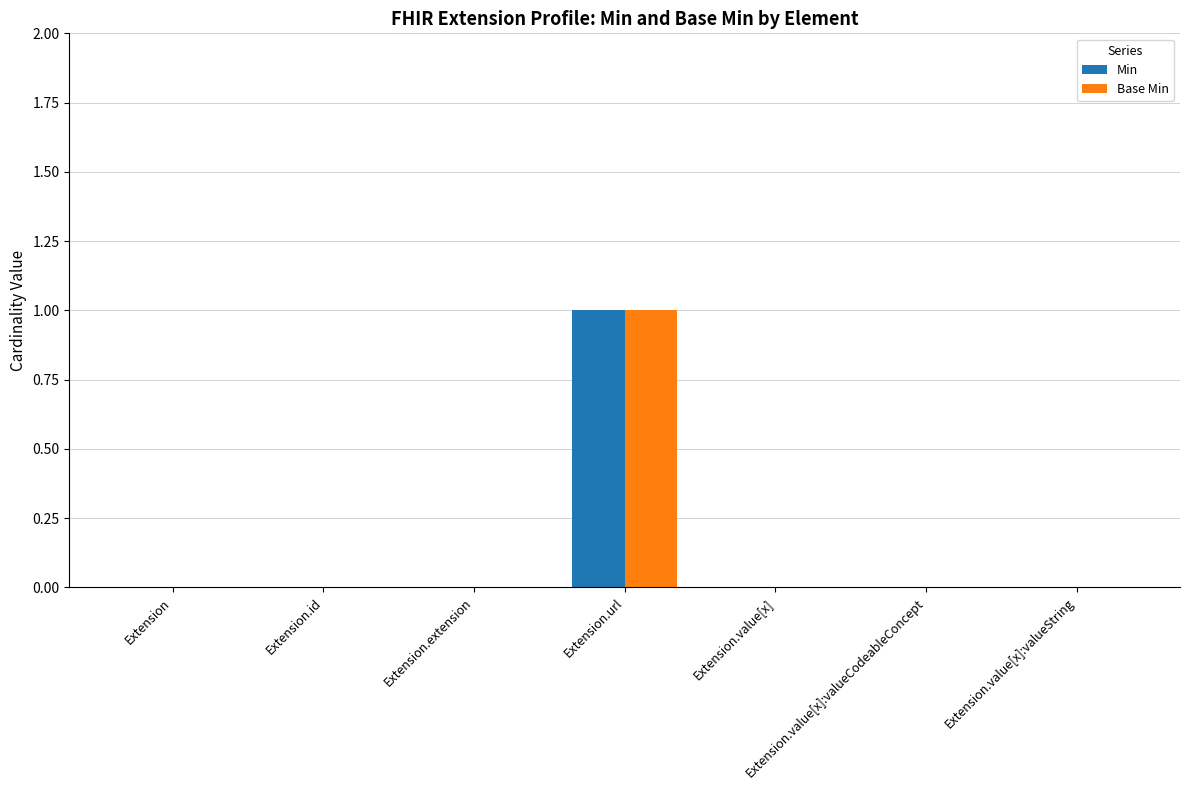

The value of Base Min at Extension.value[x] is 0. True or false?

True